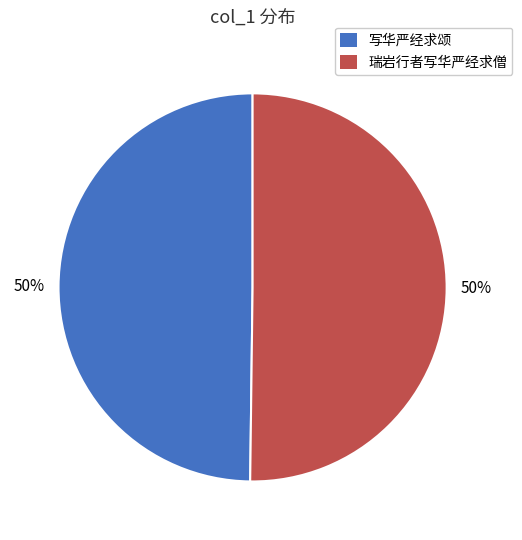

To the nearest percent, what is the difference between the largest and smallest slice percentages?

0%